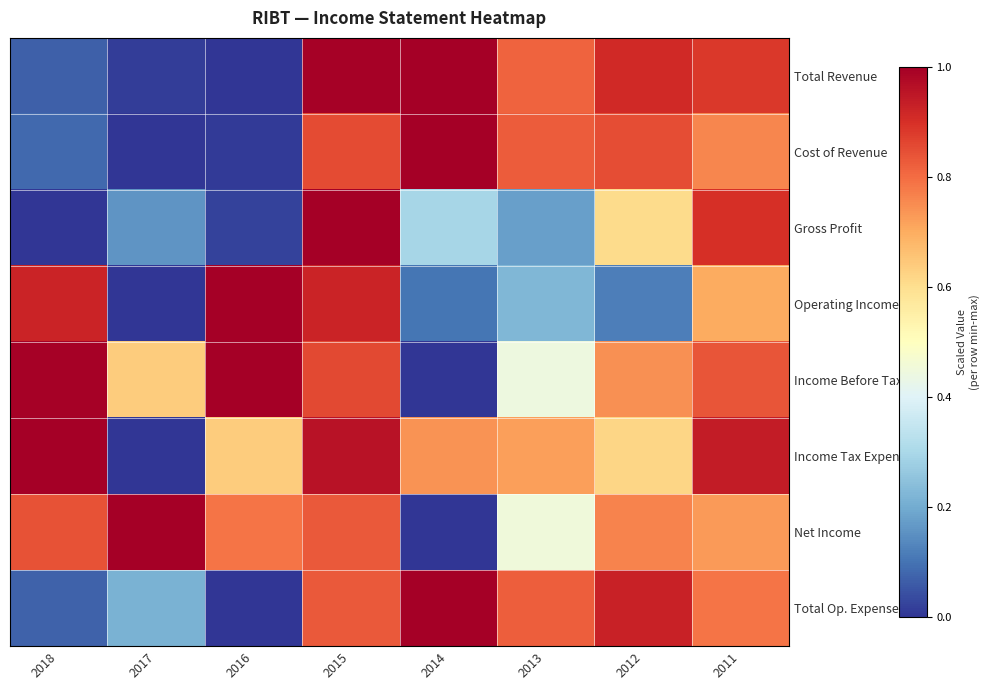

Reading right to left, transcribe all the data shown in this chart.

Total Revenue: 2011=0.9	2012=0.9	2013=0.8	2014=1.0	2015=1.0	2016=0.0	2017=0.0	2018=0.1
Cost of Revenue: 2011=0.8	2012=0.8	2013=0.8	2014=1.0	2015=0.9	2016=0.0	2017=0.0	2018=0.1
Gross Profit: 2011=0.9	2012=0.6	2013=0.2	2014=0.3	2015=1.0	2016=0.0	2017=0.2	2018=0.0
Operating Income: 2011=0.7	2012=0.1	2013=0.2	2014=0.1	2015=0.9	2016=1.0	2017=0.0	2018=0.9
Income Before Tax: 2011=0.8	2012=0.7	2013=0.4	2014=0.0	2015=0.9	2016=1.0	2017=0.6	2018=1.0
Income Tax Expense: 2011=0.9	2012=0.6	2013=0.7	2014=0.7	2015=1.0	2016=0.6	2017=0.0	2018=1.0
Net Income: 2011=0.7	2012=0.8	2013=0.5	2014=0.0	2015=0.8	2016=0.8	2017=1.0	2018=0.8
Total Op. Expenses: 2011=0.8	2012=0.9	2013=0.8	2014=1.0	2015=0.8	2016=0.0	2017=0.2	2018=0.1